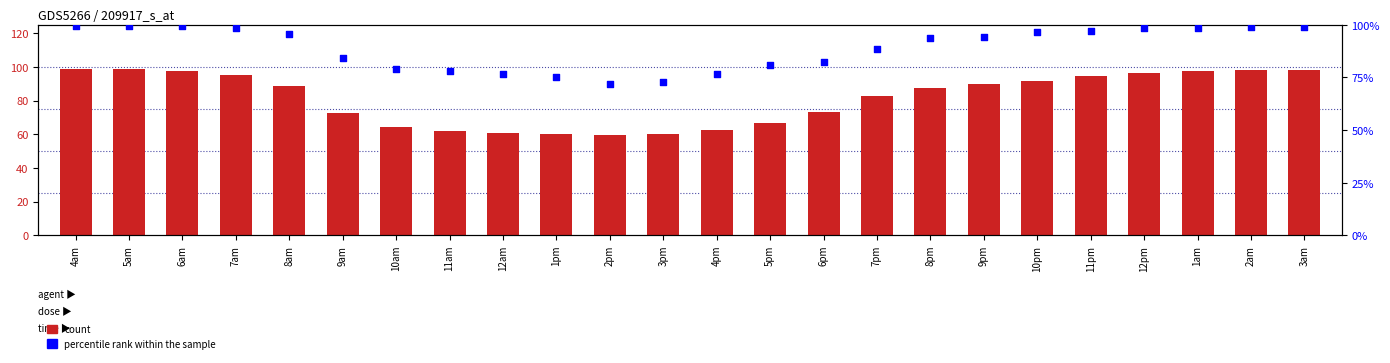

Which series has the widest spread of Y values?

count